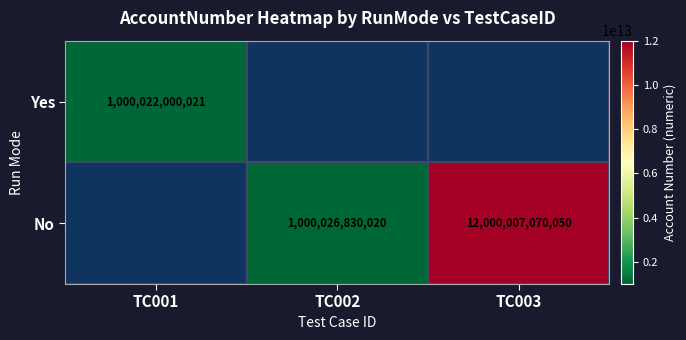

Is it true that No equals 17693516620705 at TC003?

False